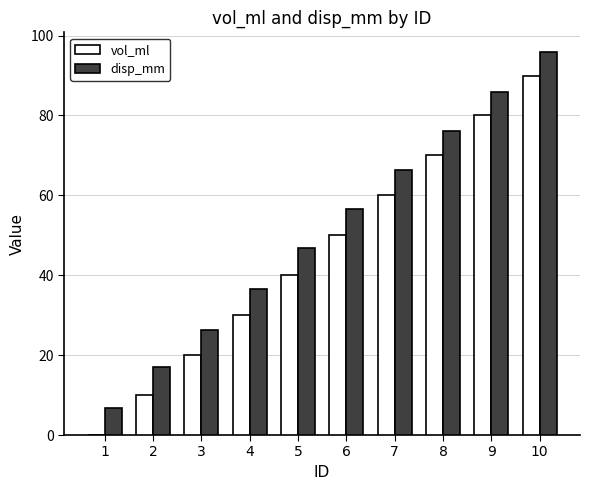

At which label is disp_mm closest to 51?

5